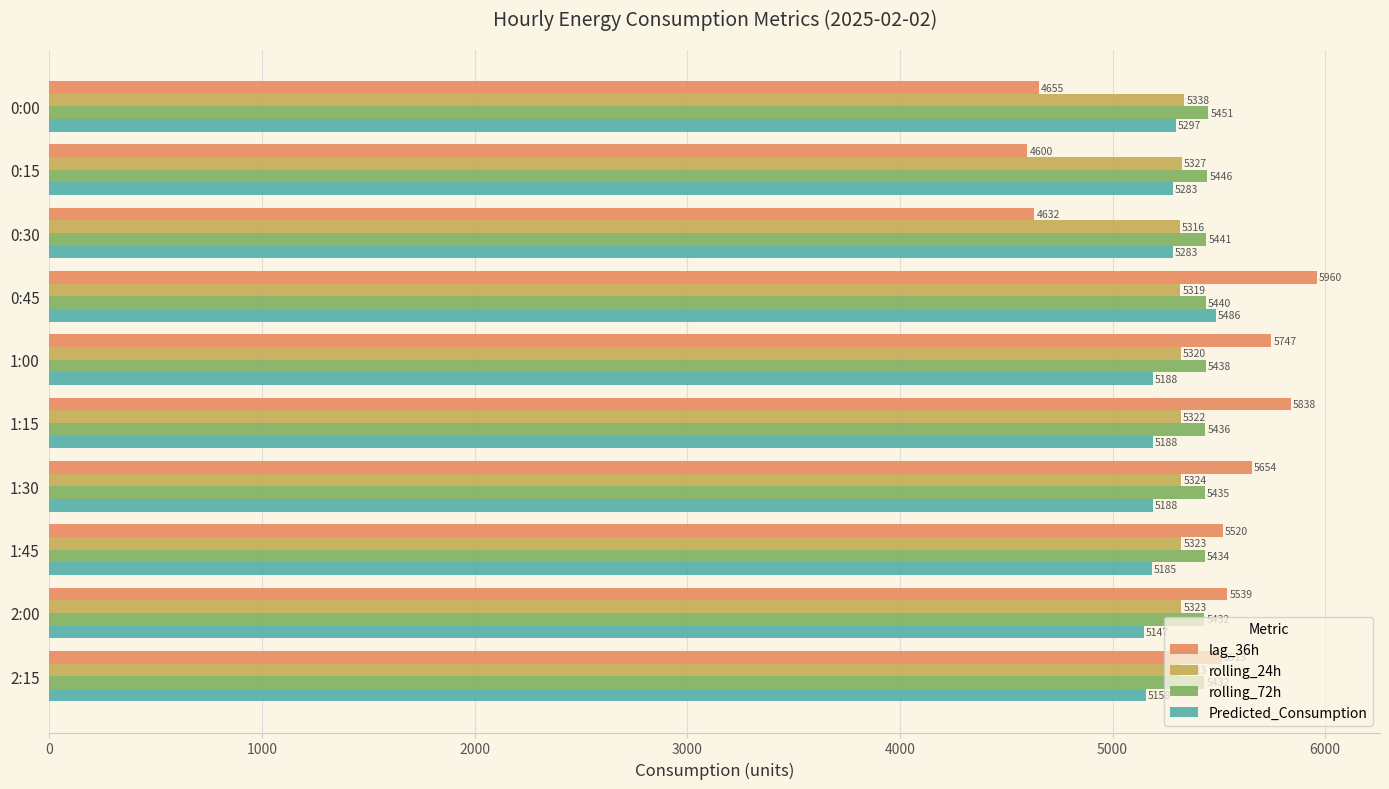

What is the maximum value for Predicted_Consumption?

5486.1